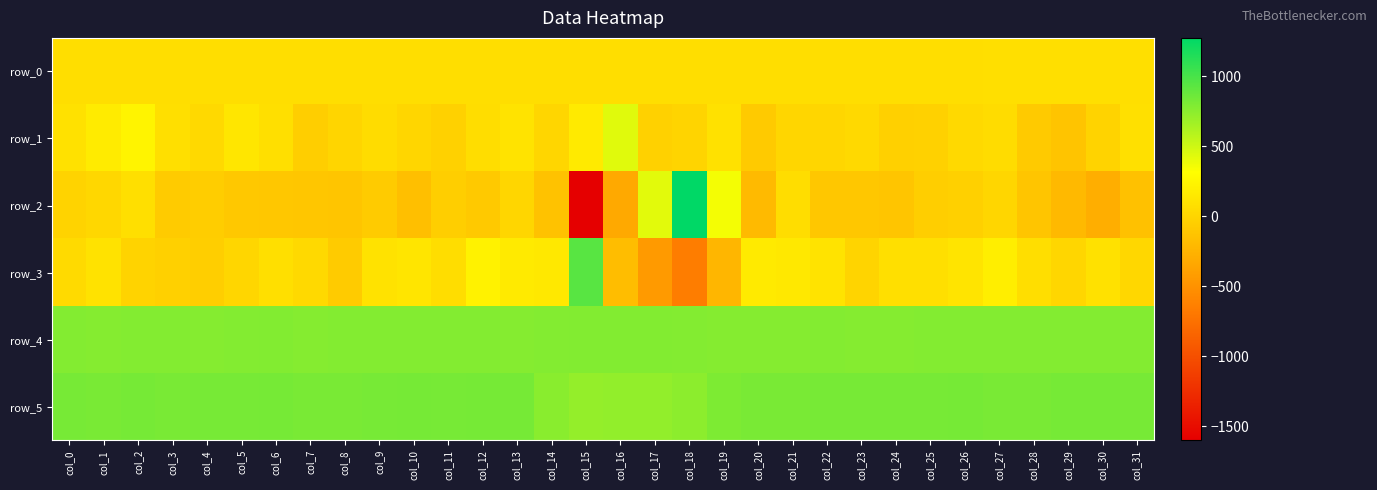

Which category has the highest value in the row_3 series?

col_15